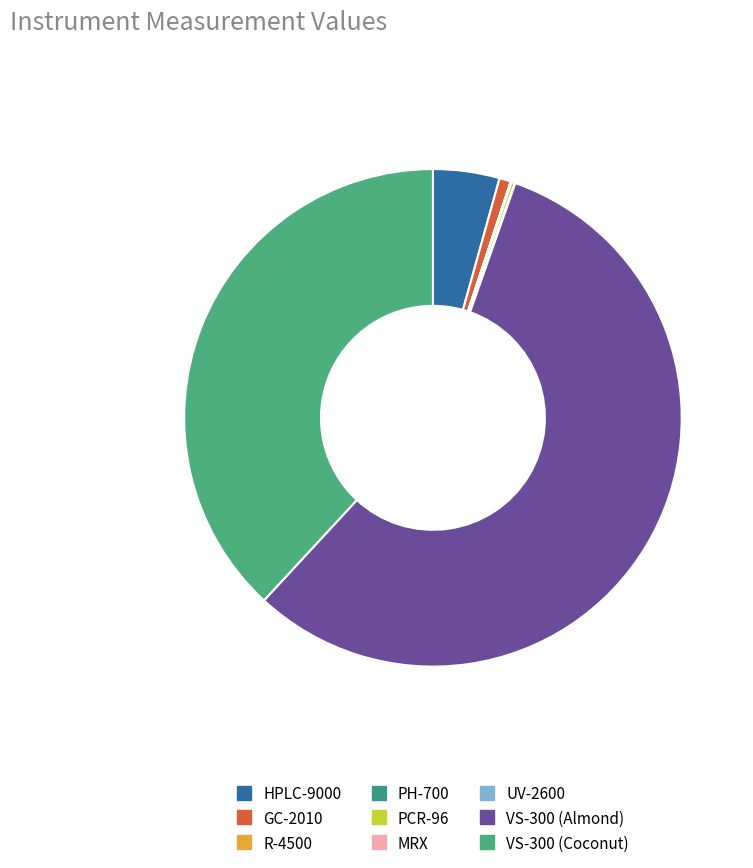

Which slice is the largest?

VS-300 (Almond)